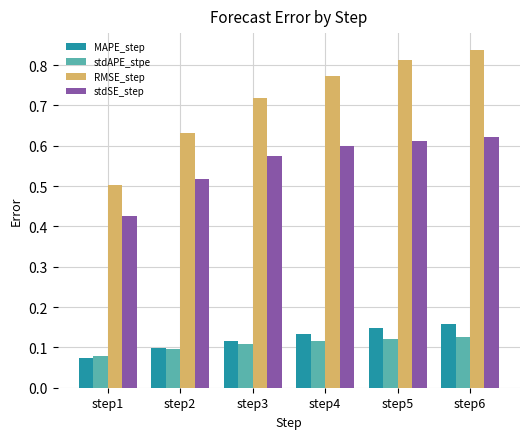

Is the value of RMSE_step at step3 greater than the value of stdAPE_stpe at step3?

Yes